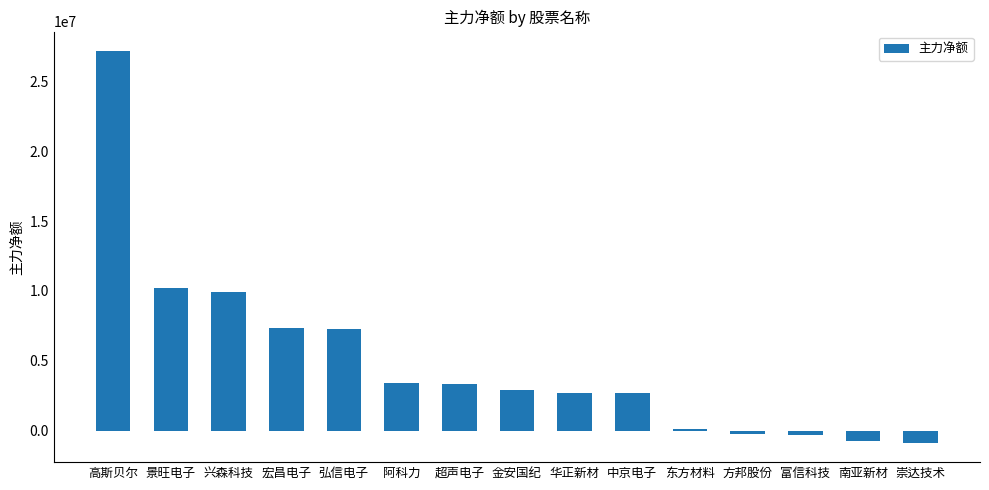

Are the bars horizontal?

No